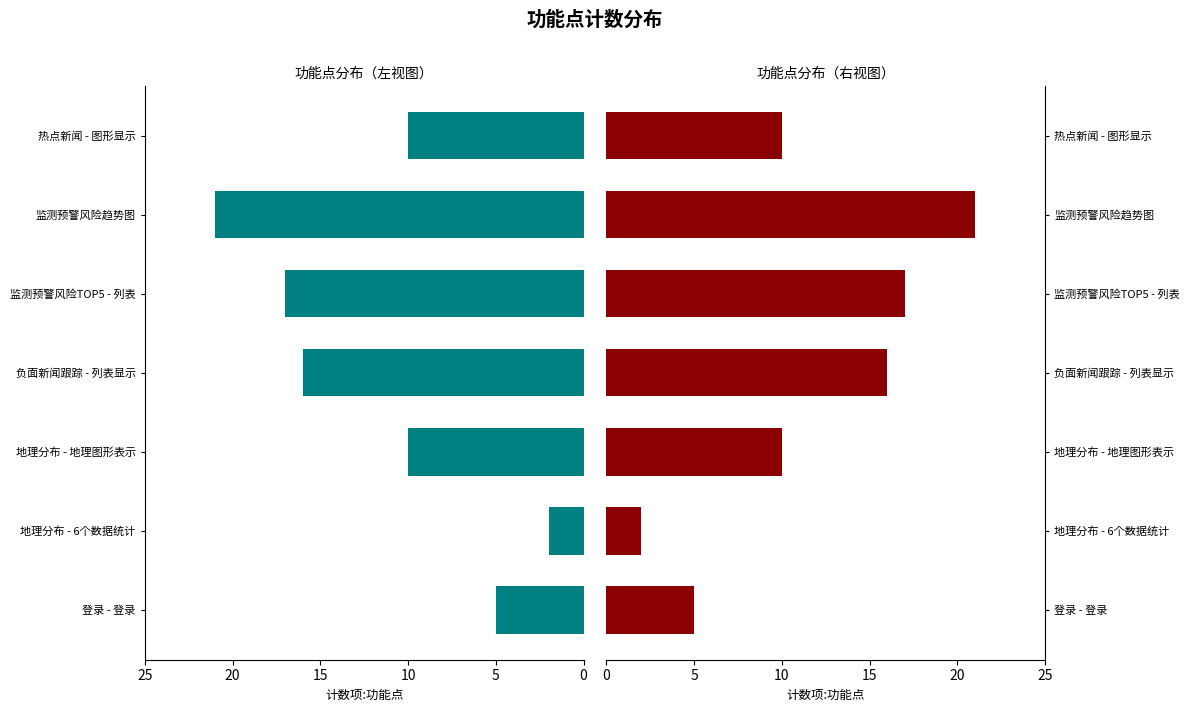

What is the difference between the values at 地理分布 - 地理图形表示 and 负面新闻跟踪 - 列表显示?

6